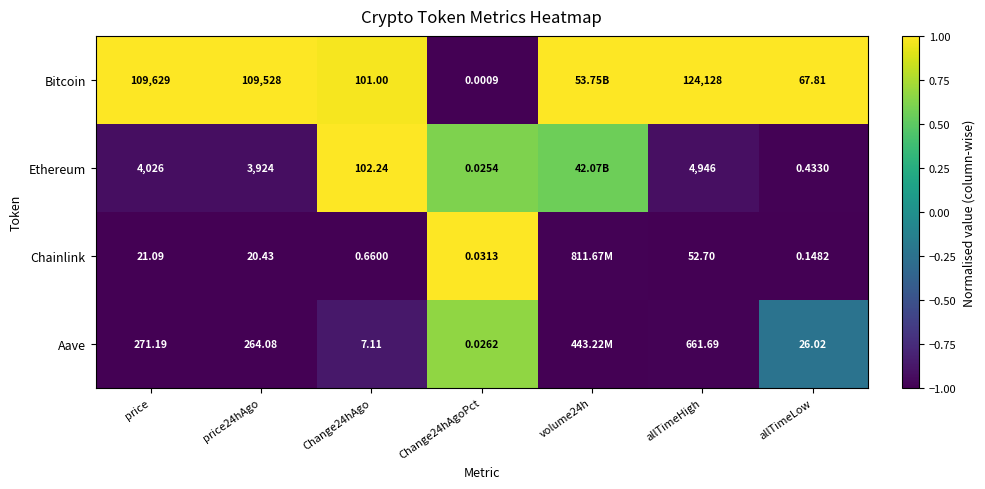

What is the spread (max minus min) of values at Change24hAgo?

101.6